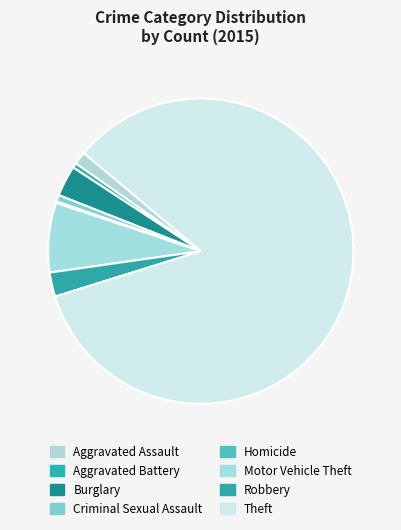

To the nearest percent, what percentage of the pie is Aggravated Battery?

1%